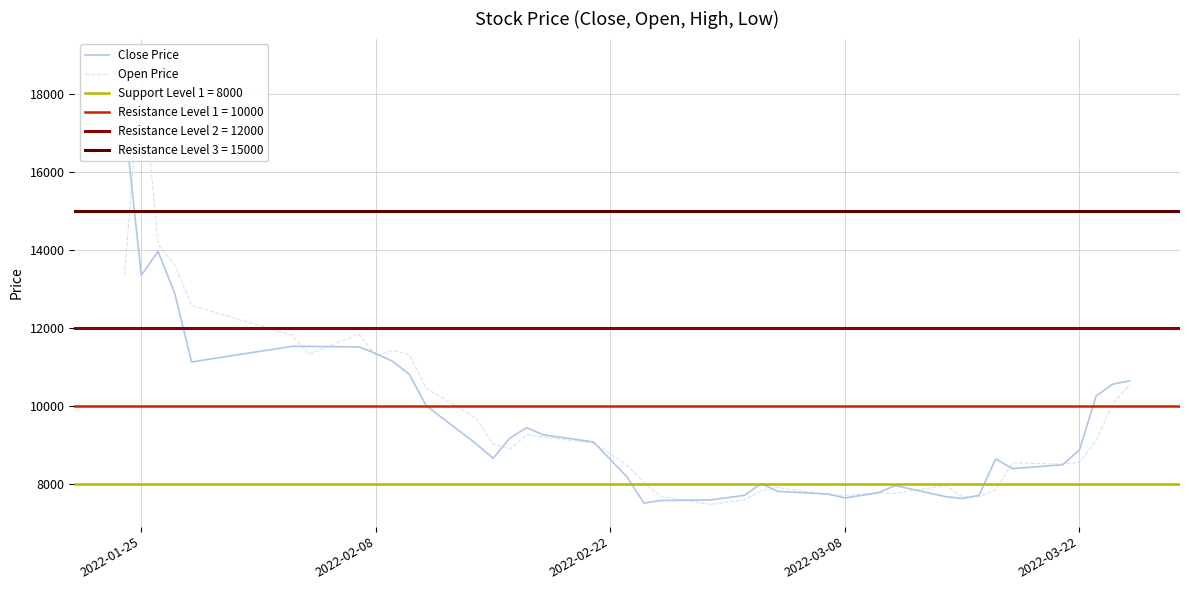

What is the lowest value of the Close Price series?

7503